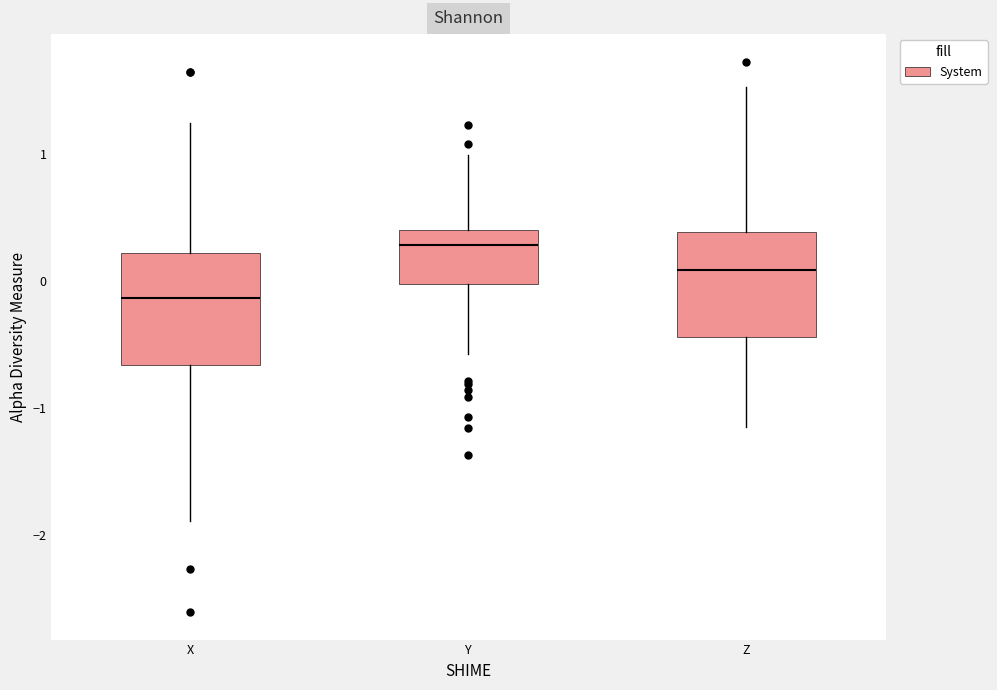

Reading left to right, read every box against the y-axis: the position of its median line, the range the box covers, and the ends of its whiskers. The values are not printed on the chart, so give them approximately, as read against the axis.

X: median -0.1, box -0.7 to 0.2, whiskers -1.9 to 1.2
Y: median 0.3, box 0.0 to 0.4, whiskers -0.6 to 1.0
Z: median 0.1, box -0.4 to 0.4, whiskers -1.2 to 1.5